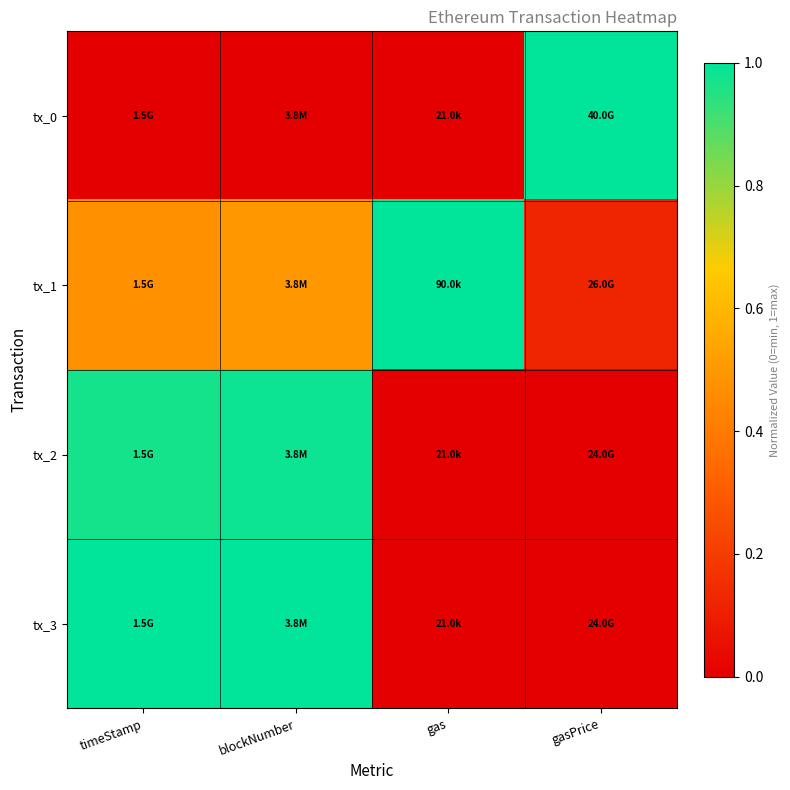

Between timeStamp and gasPrice, which series saw the biggest shift?

tx_0